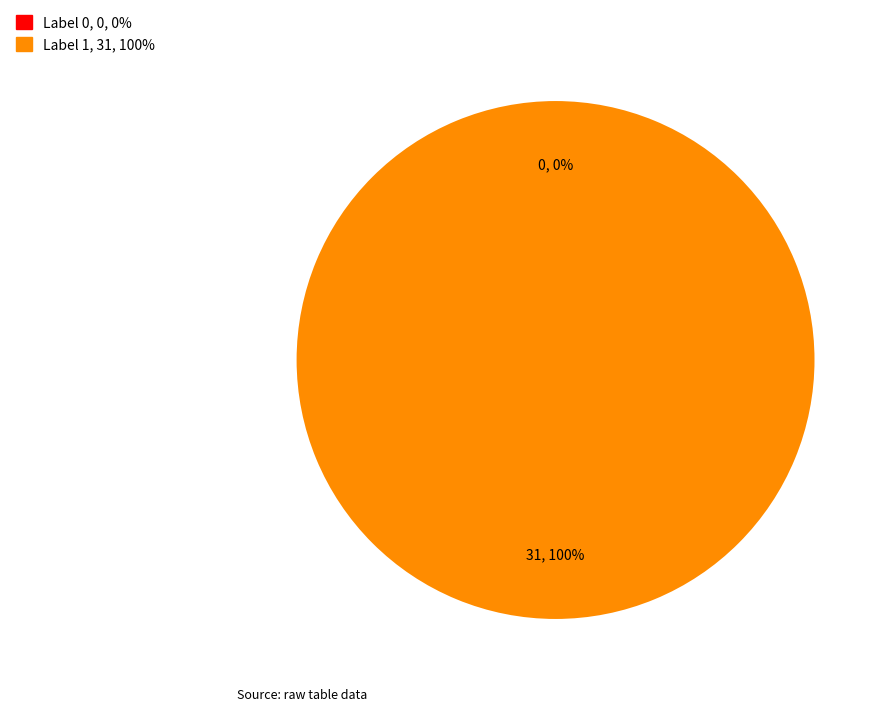

To the nearest percent, what is the difference between the largest and smallest slice percentages?

100%